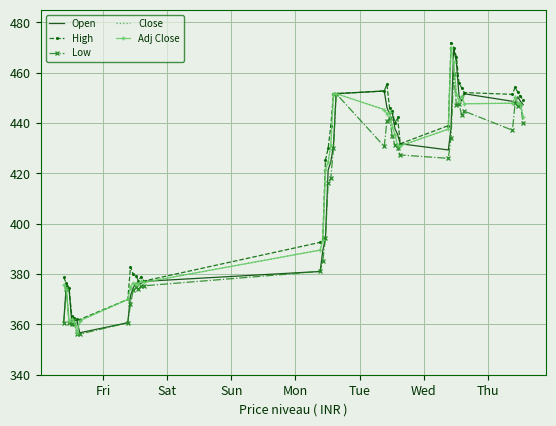

What is the average value of the Close series?

415.5